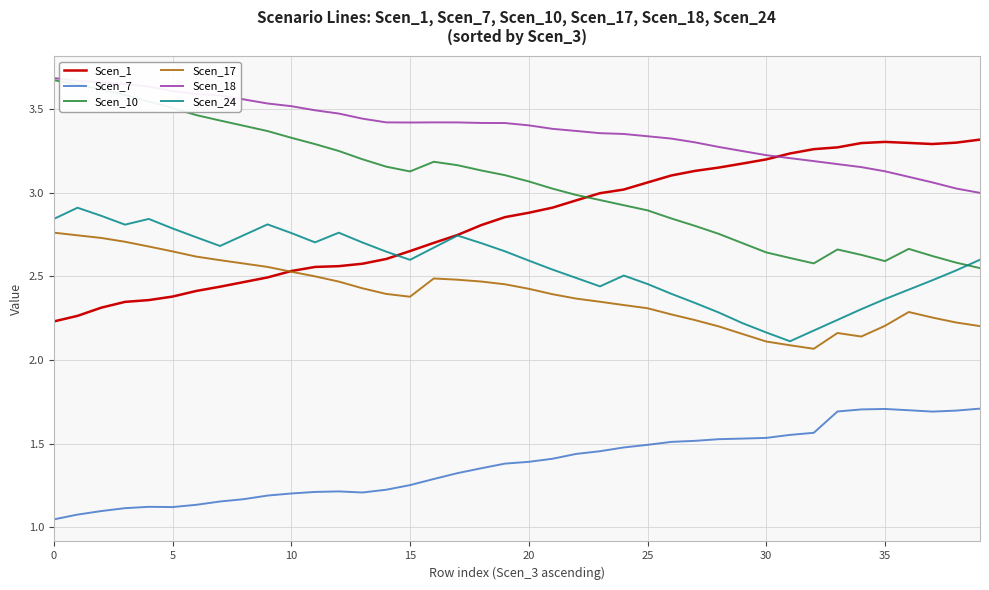

Which series has the largest total across all categories?

Scen_18